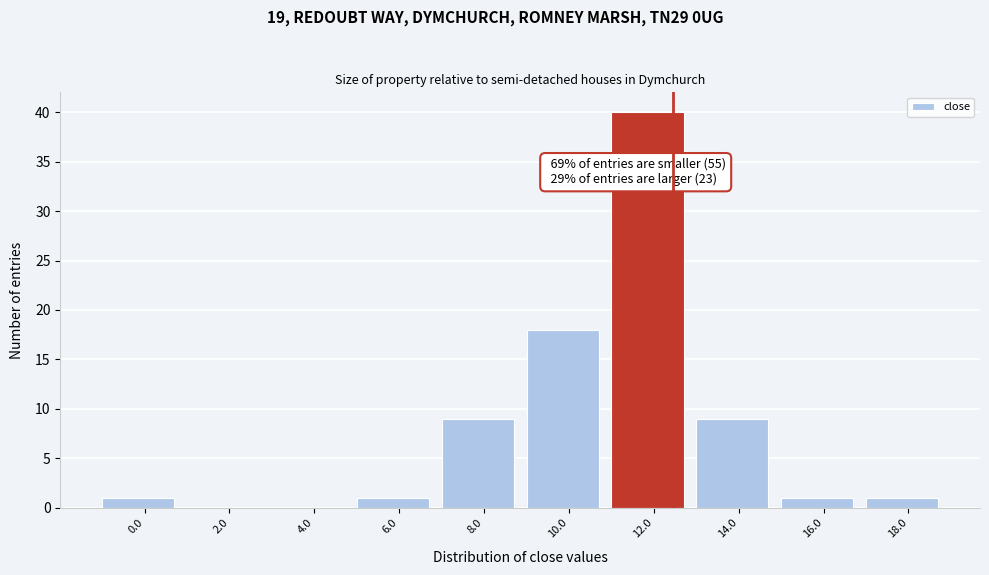

Reading left to right, extract all data points from this chart.

0.0=1	2.0=0	4.0=0	6.0=1	8.0=9	10.0=18	12.0=40	14.0=9	16.0=1	18.0=1